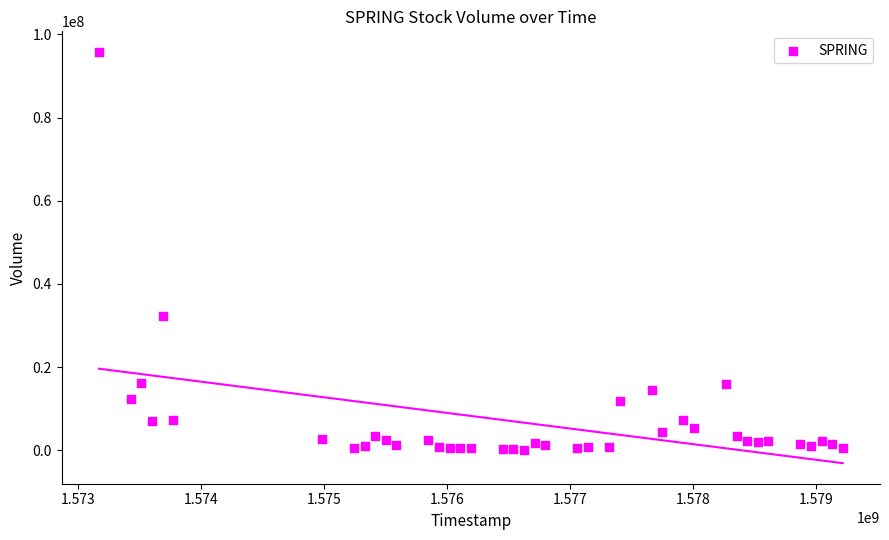

What is the range of X values (max minus min)?

6048000